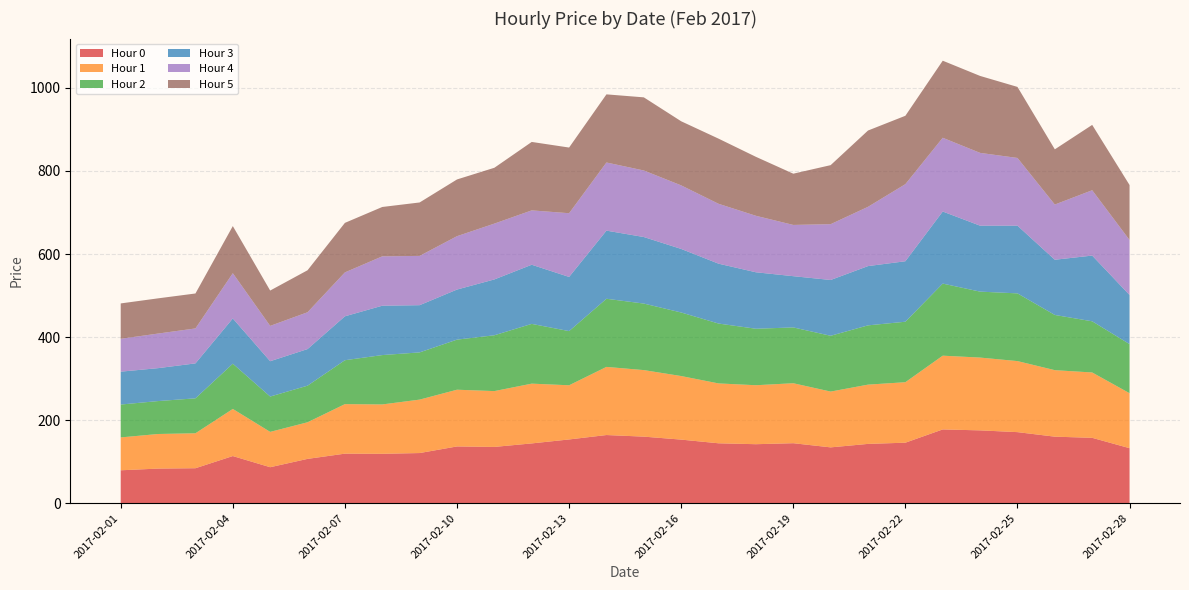

Reading left to right, extract all data points from this chart.

Hour 0: 79.2	83.3	84.2	113.5	86.6	106.7	119.2	118.9	120.7	136.6	135.4	143.9	153.4	164.1	160.2	153.1	144.2	142.0	144.4	134.4	142.7	145.7	177.6	175.3	171.1	160.2	157.4	132.4
Hour 1: 79.2	83.3	84.2	113.5	85.1	88.2	119.2	118.9	128.7	136.6	134.4	143.9	130.4	164.1	160.2	153.1	144.2	142.0	144.4	134.4	142.7	145.7	177.6	175.3	171.1	160.2	157.4	132.4
Hour 2: 79.2	79.3	84.2	109.0	85.1	88.2	105.8	118.9	113.7	120.6	134.4	143.9	130.4	164.1	160.2	153.1	144.2	136.0	134.4	134.4	142.7	145.7	173.6	158.8	163.1	132.9	123.3	118.3
Hour 3: 79.2	79.3	84.2	109.0	85.1	88.2	105.8	118.9	113.7	120.6	134.4	142.4	130.4	164.1	160.2	153.1	144.2	136.0	123.4	134.4	142.7	145.7	173.6	158.8	163.1	132.9	158.3	118.3
Hour 4: 79.2	83.3	84.2	109.0	85.1	88.7	105.8	118.9	118.7	128.5	134.4	130.9	153.4	164.1	160.2	153.1	144.2	136.0	123.4	134.4	142.7	185.7	177.6	175.3	163.1	132.9	157.4	132.4
Hour 5: 85.2	84.8	84.2	113.5	85.1	101.2	119.2	118.9	128.7	136.6	134.4	164.8	158.2	164.1	176.1	154.4	156.9	142.0	123.4	142.2	183.7	164.7	185.6	185.3	171.1	132.9	157.4	132.4